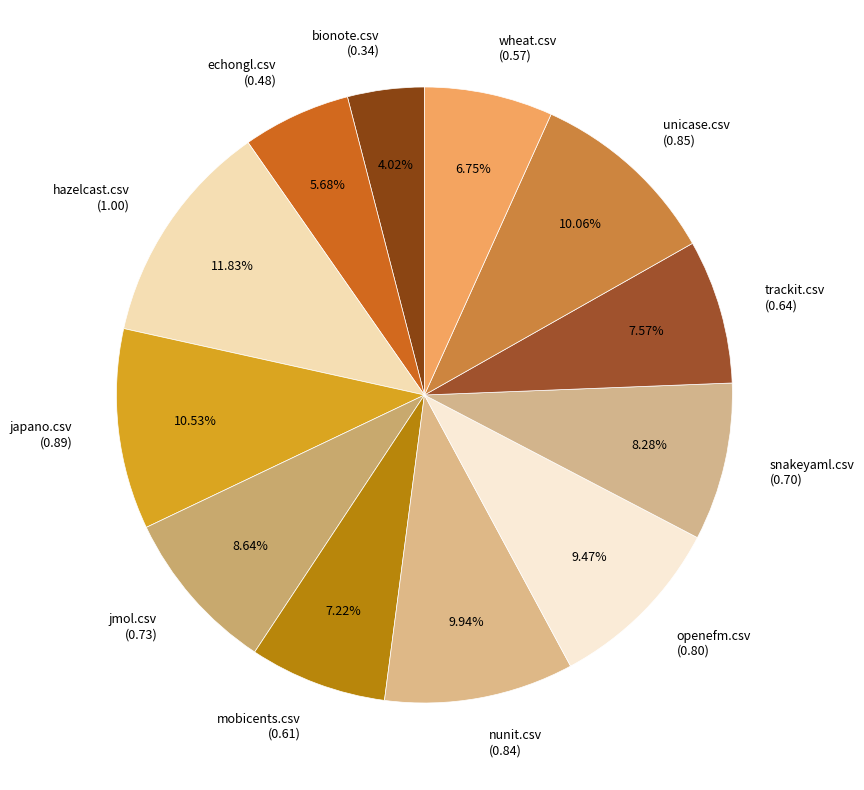

To the nearest percent, what portion does japano.csv represent?

11%